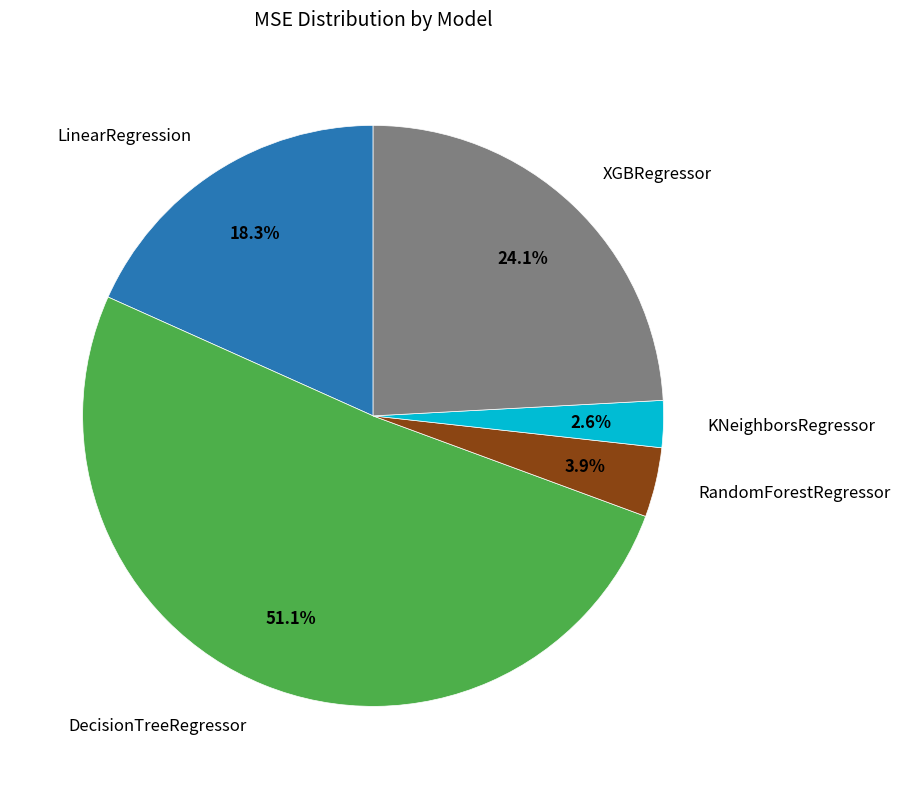

Is there a majority slice in this chart?

Yes